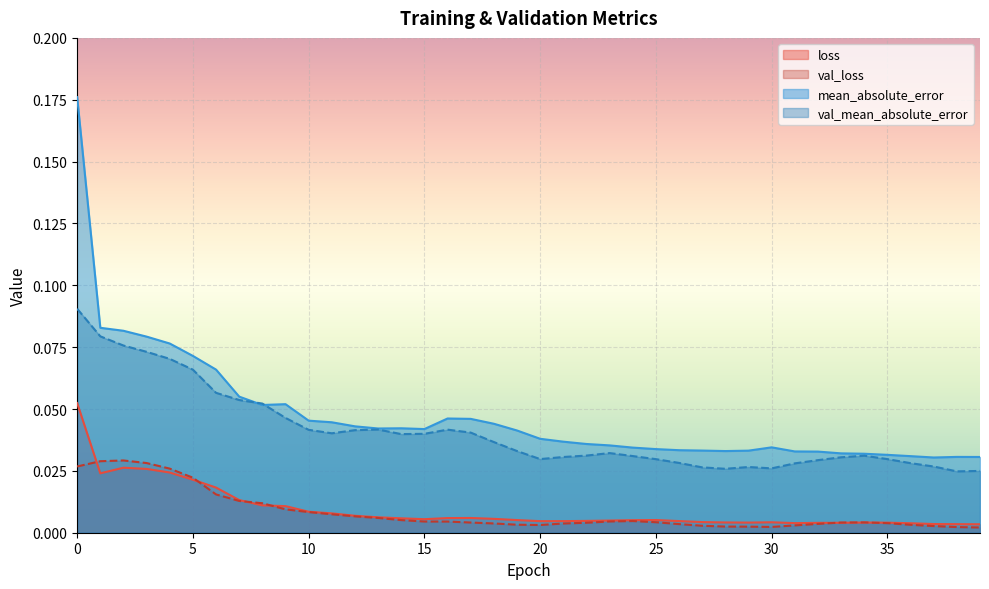

How many lines are shown in the chart?

4